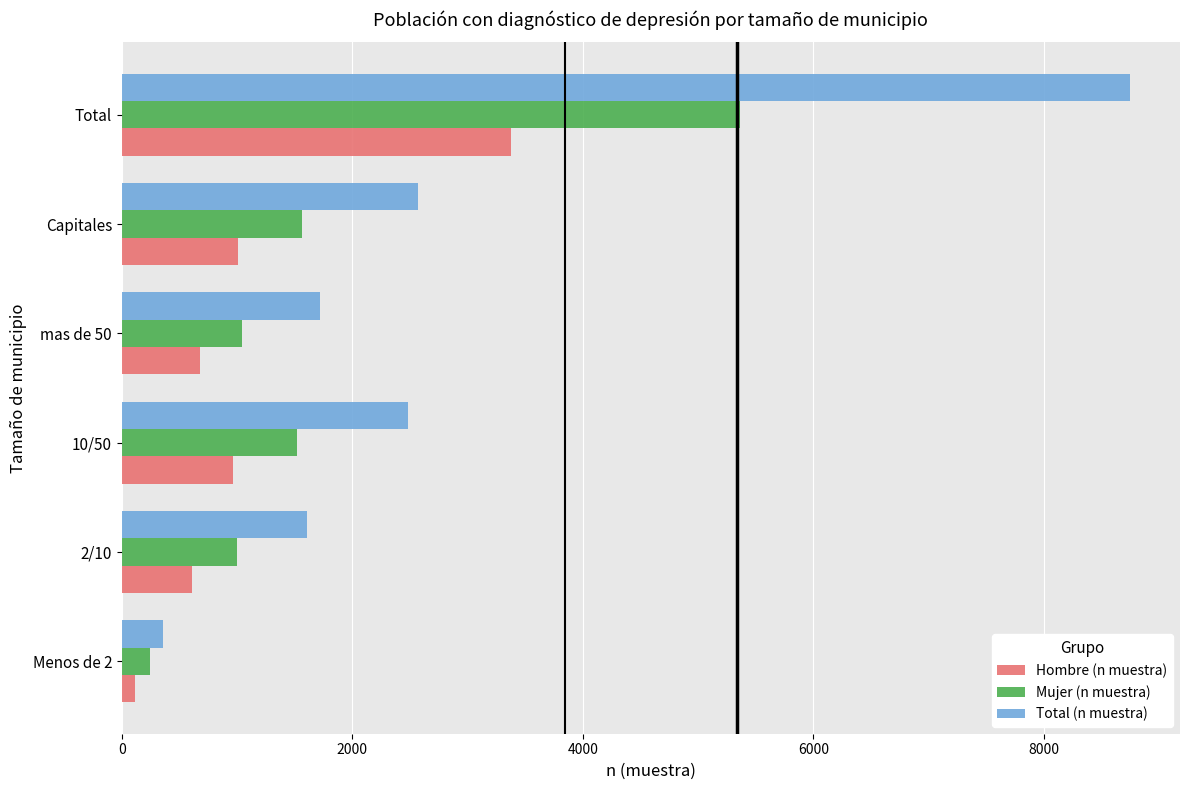

Rank the series by their average value, from lowest to highest.

Hombre (n muestra), Mujer (n muestra), Total (n muestra)